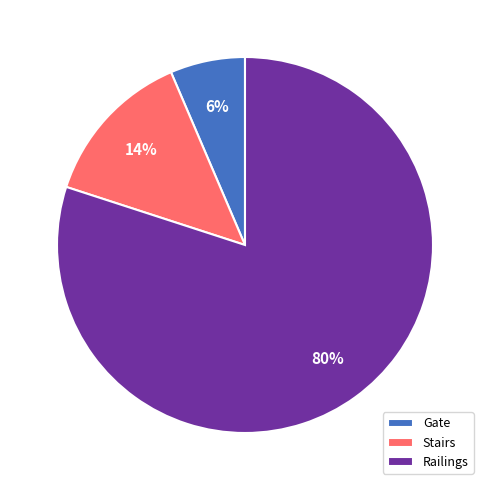

To the nearest percent, what is the average slice percentage?

33%